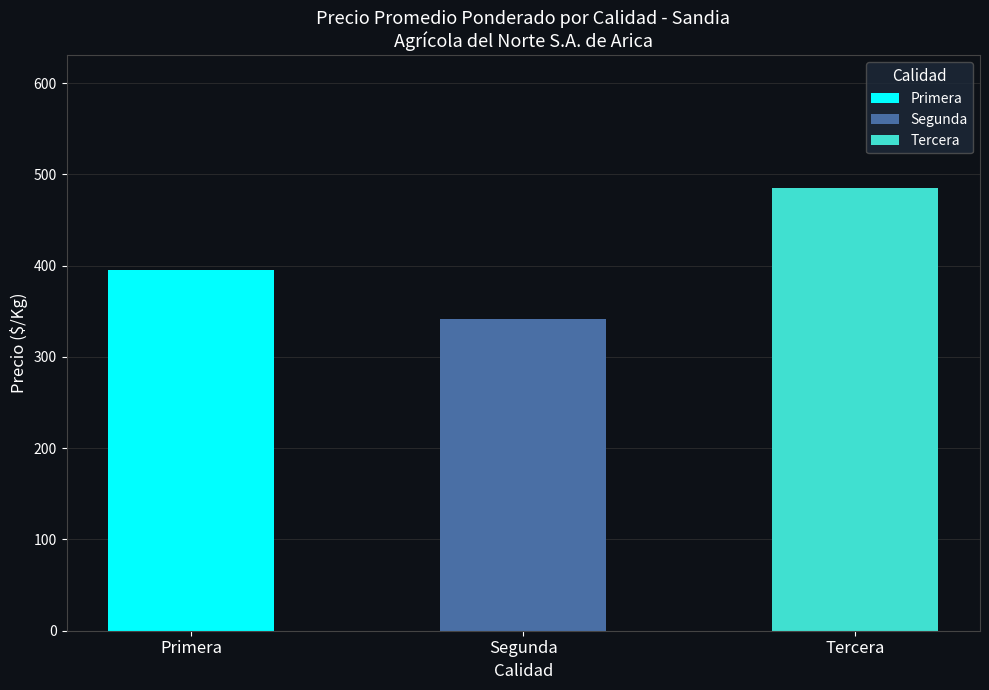

True or false: Segunda has a value of 537 at Precio promedio ponderado.

False